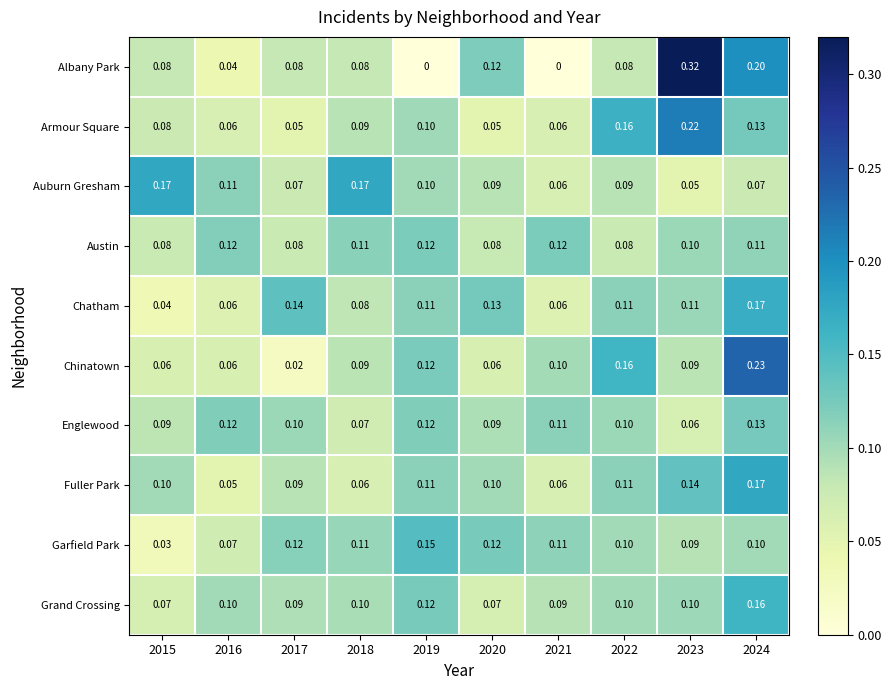

Is the value of Grand Crossing at 2023 greater than the value of Austin at 2021?

No